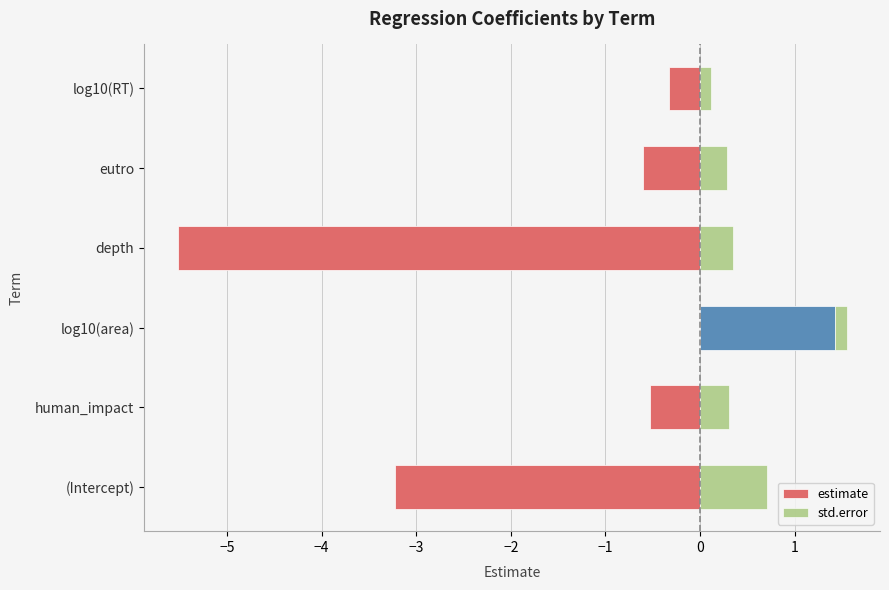

How many bars are there in each group?

2